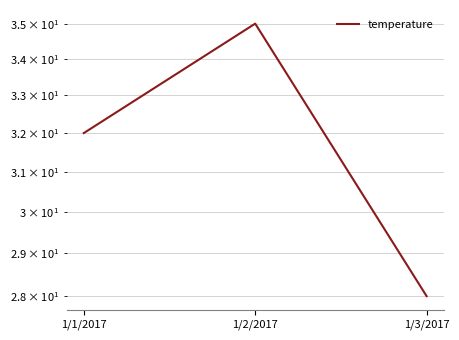

Approximately how many times larger is the value at 1/3/2017 compared to 1/2/2017?

0.8